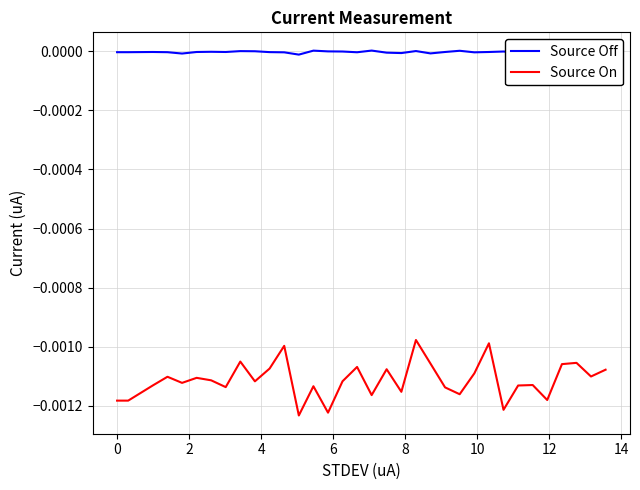

Which series has the largest range (max minus min)?

Source On